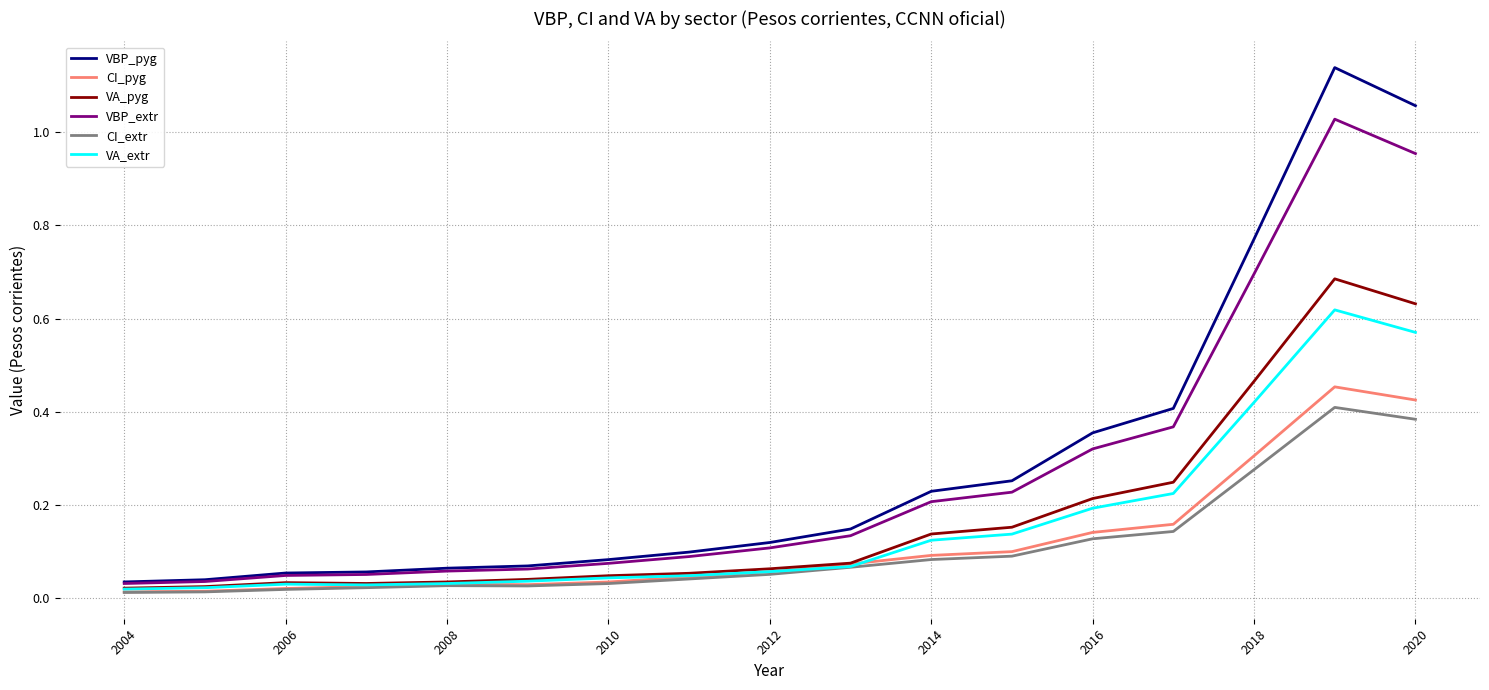

In VBP_extr, how many points are higher than both neighbors (excluding endpoints)?

1